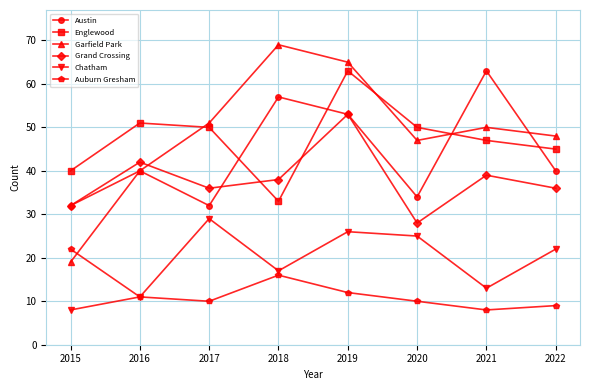

How many lines are shown in the chart?

6